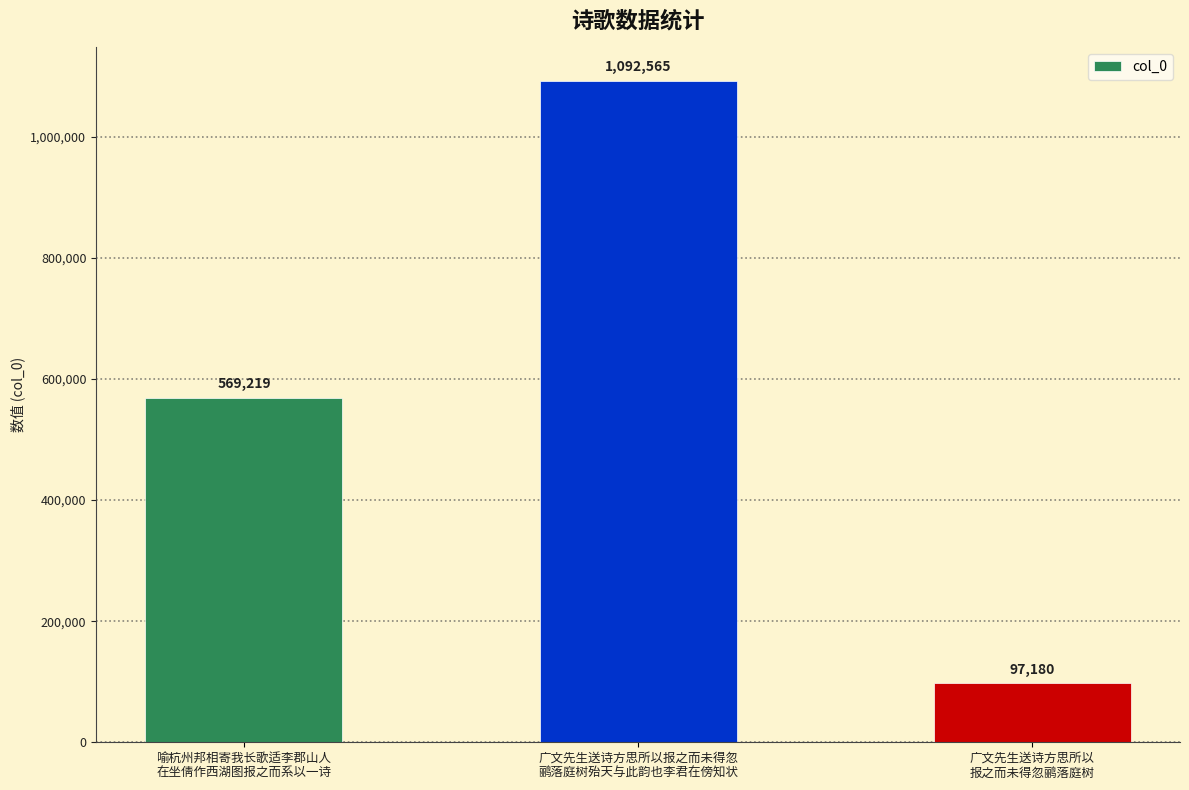

What is the sum of the values at 广文先生送诗方思所以报之而未得忽
鹂落庭树殆天与此韵也李君在傍知状 and 广文先生送诗方思所以
报之而未得忽鹂落庭树?

1189745